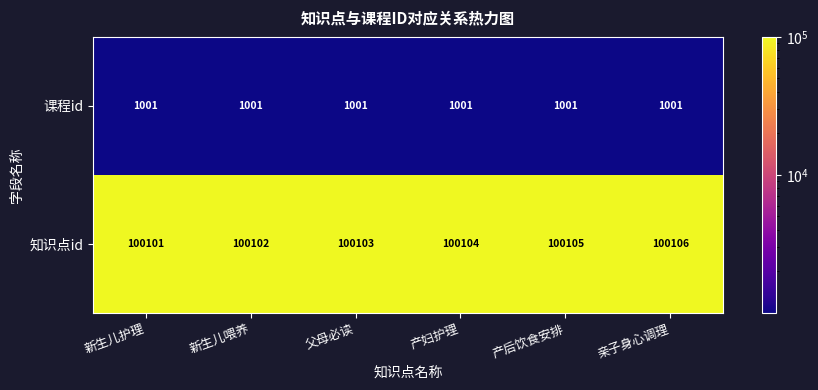

List the series in order of their peak value, lowest first.

课程id, 知识点id